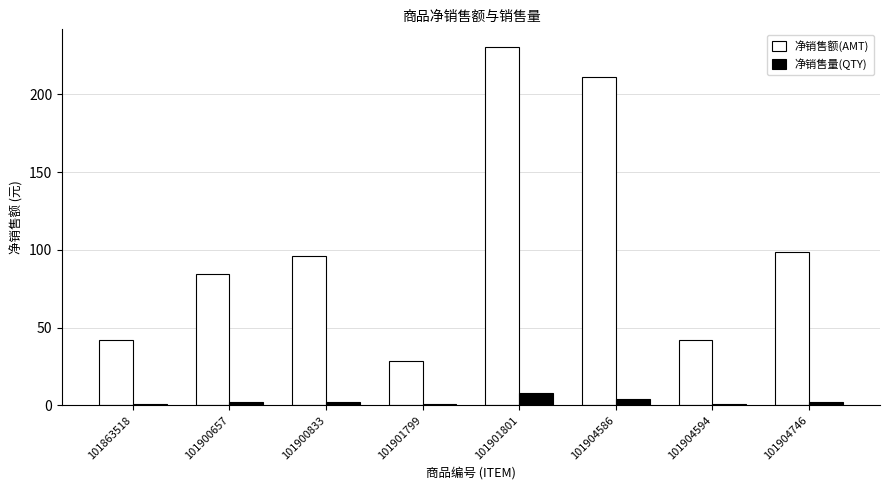

What is the spread (max minus min) of values at 101901801?

222.4